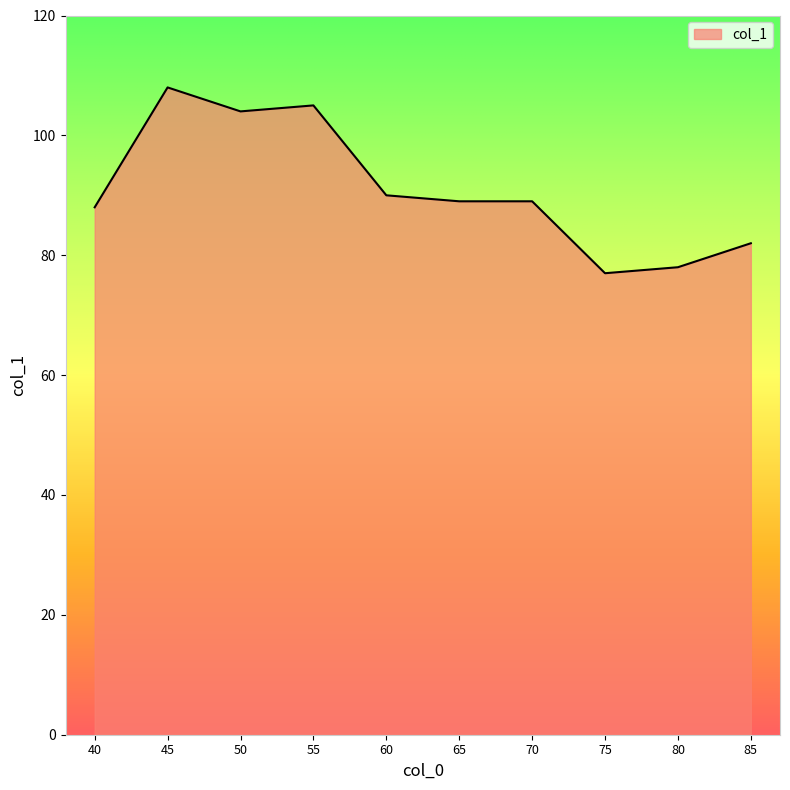

True or false: the data shows 119 at 65.

False